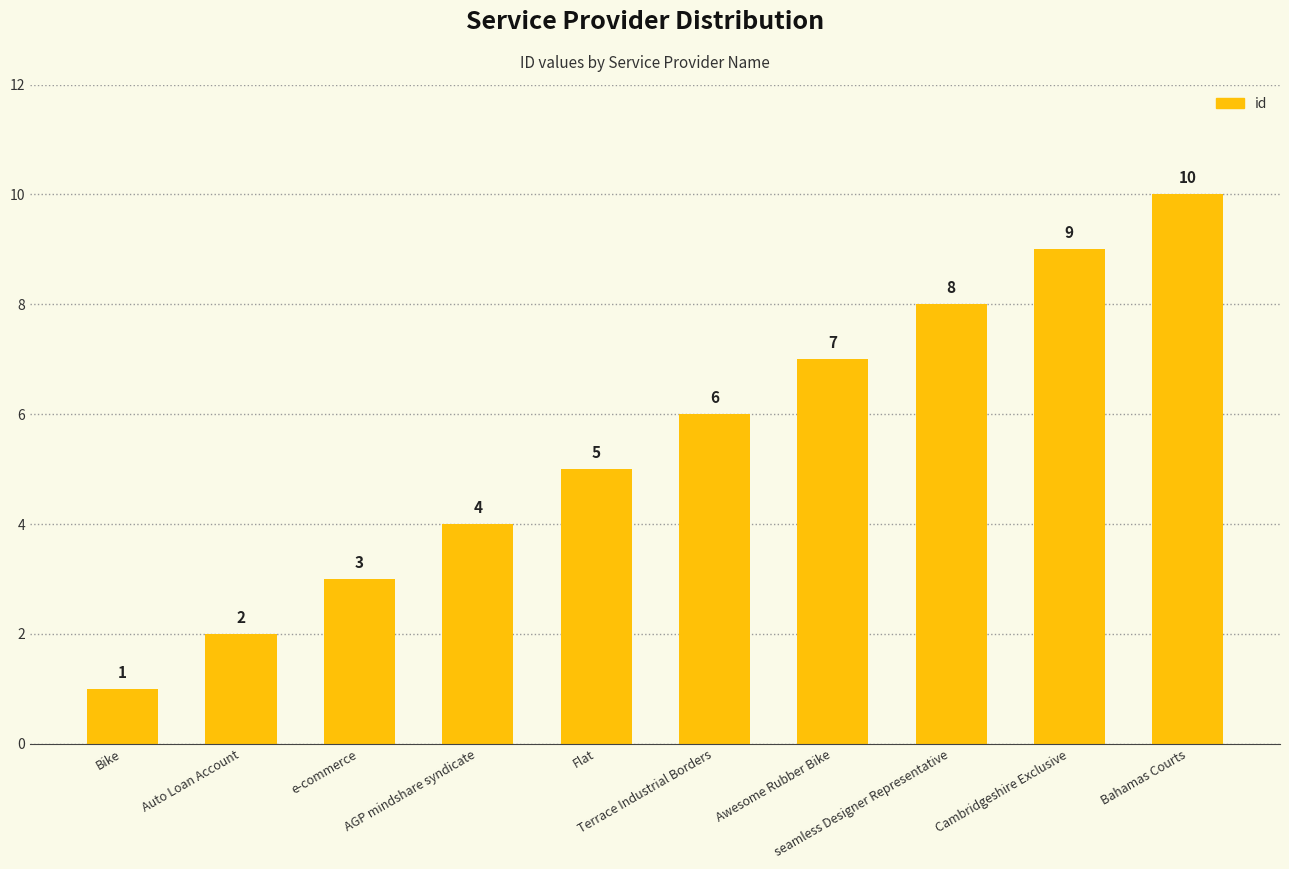

True or false: the data shows 8 at seamless Designer Representative.

True